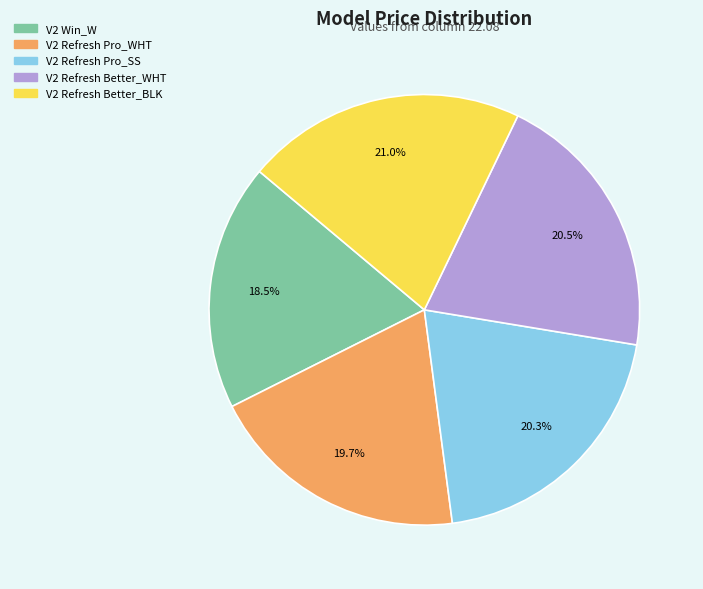

Which category has the biggest portion of the pie?

V2 Refresh Better_BLK